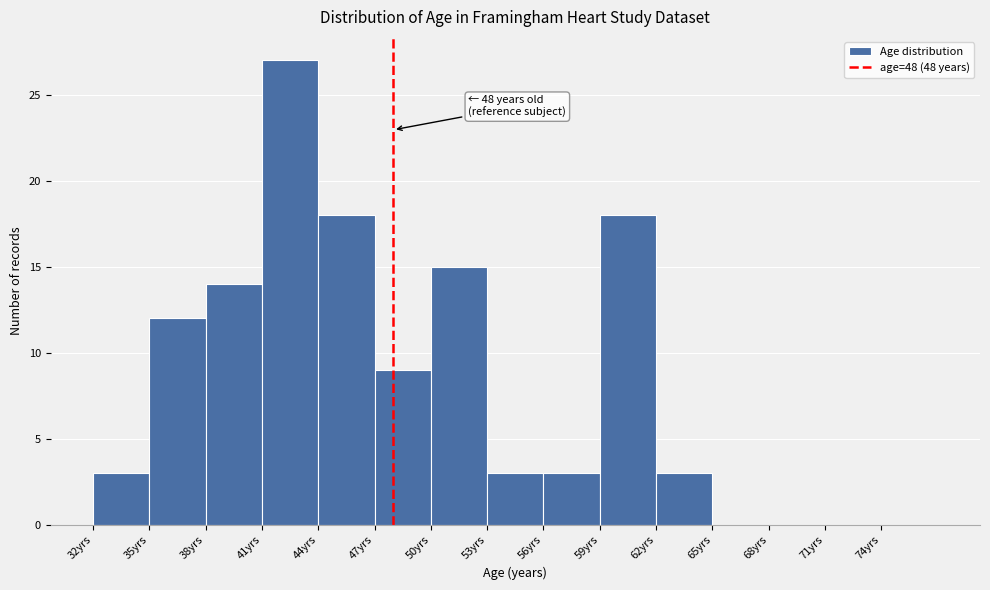

Over which range of the x-axis is the bar tallest?

41 to 44